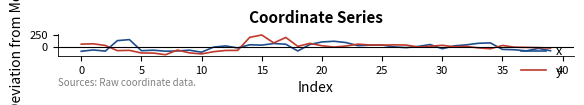

What is the highest value of the x series?

147.6